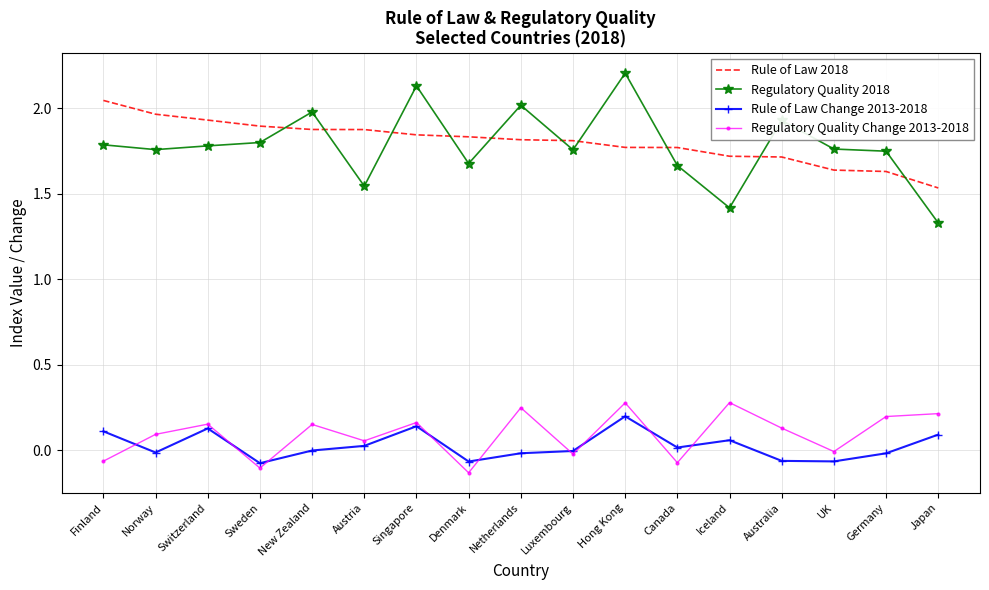

Which series has the widest spread of values?

Regulatory Quality 2018